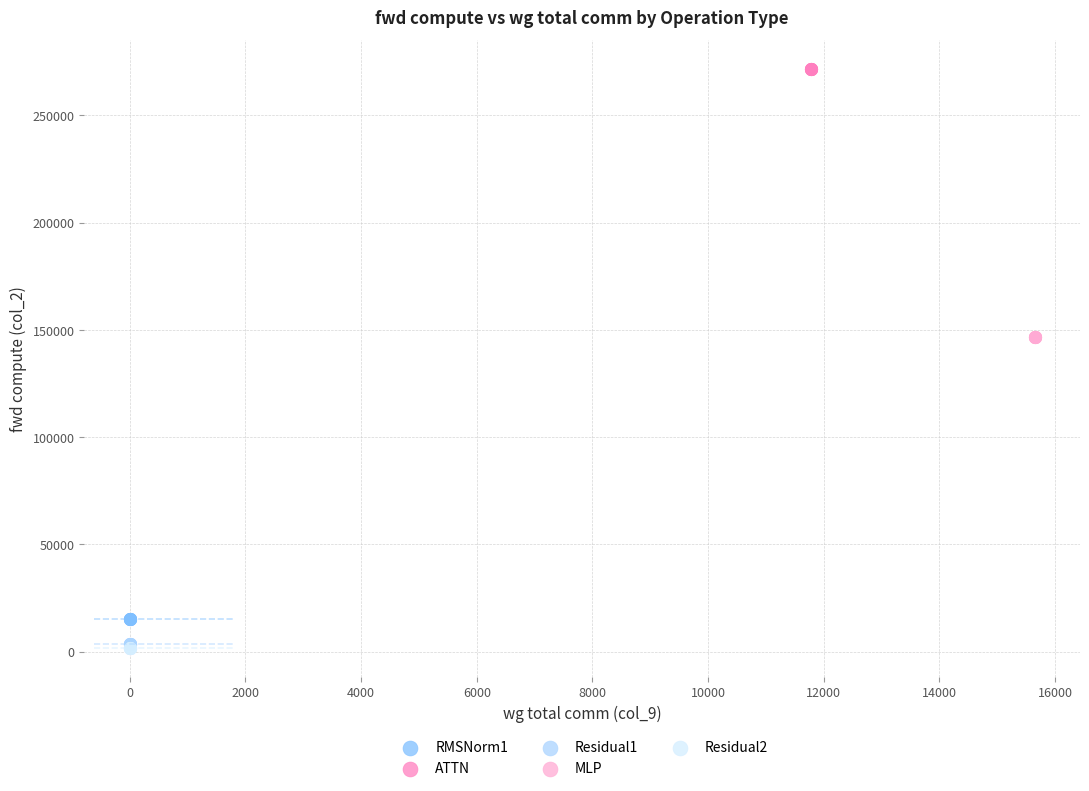

Which series reaches the maximum Y coordinate?

ATTN